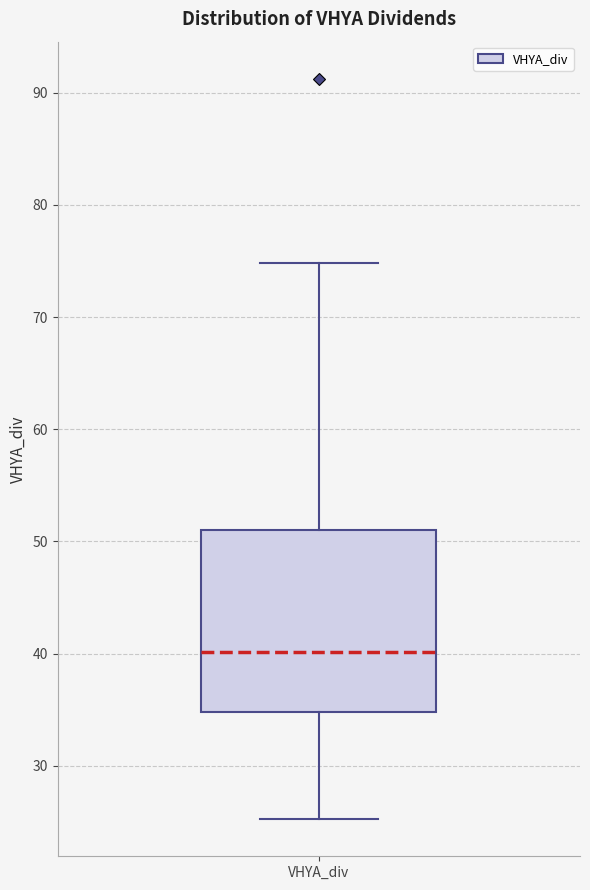

Read this box plot against the y-axis: the position of the median line, the range covered by the box, and the ends of both whiskers. The values are not printed on the chart, so give them approximately, as read against the axis.

median 40, box 35 to 51, whiskers 25 to 75